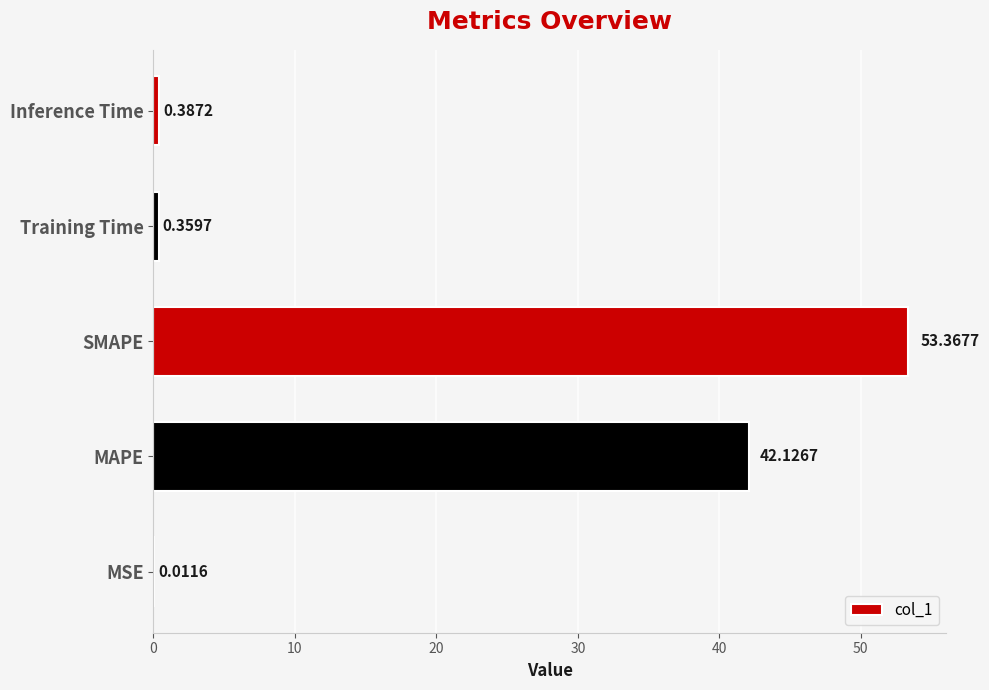

What is the change in value from MSE to Inference Time?

+0.4